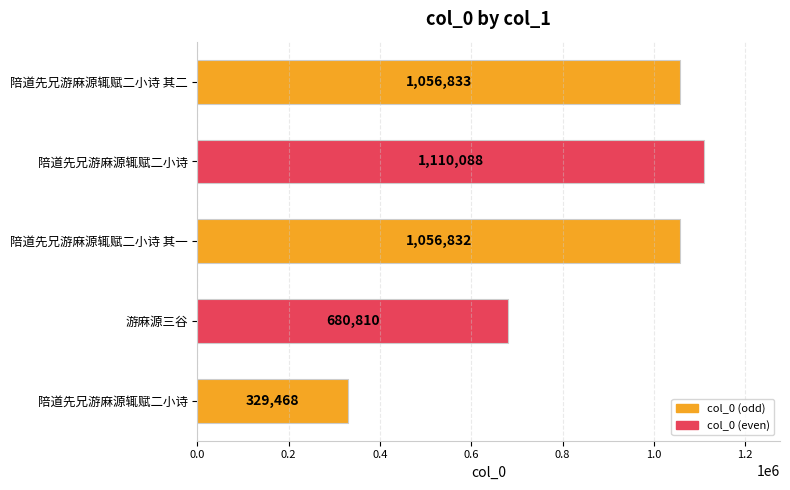

How many bars are there in total?

5